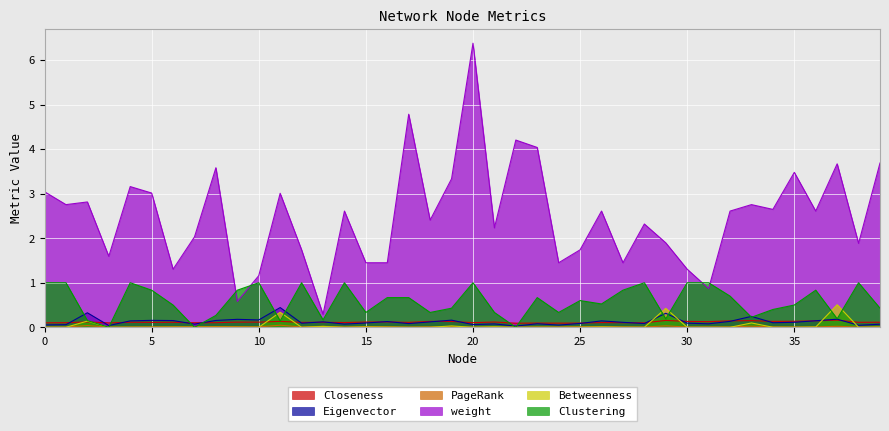

True or false: PageRank and Closeness intersect in this chart.

False